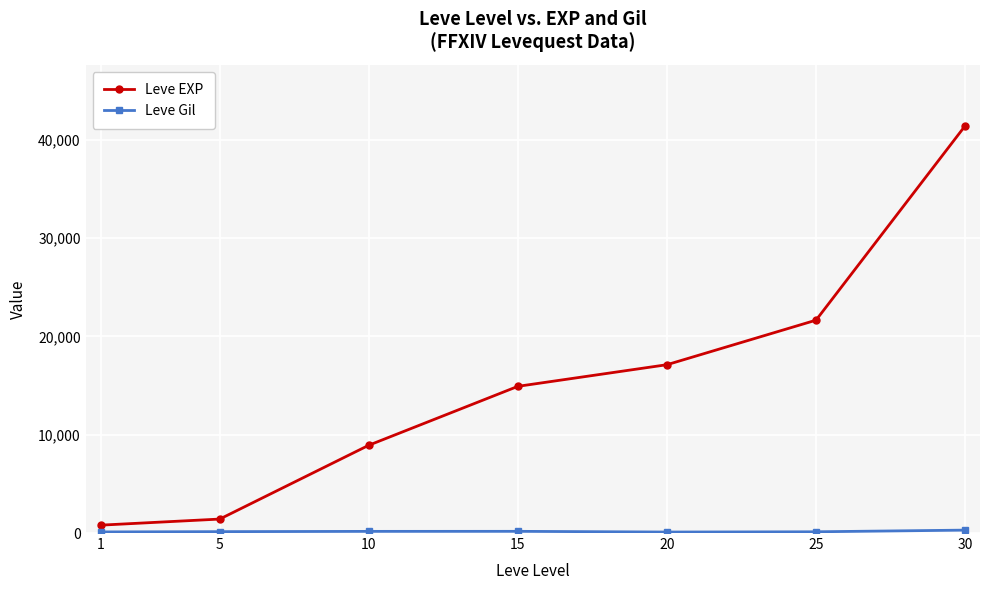

The value of Leve EXP at 20 is 26281. True or false?

False